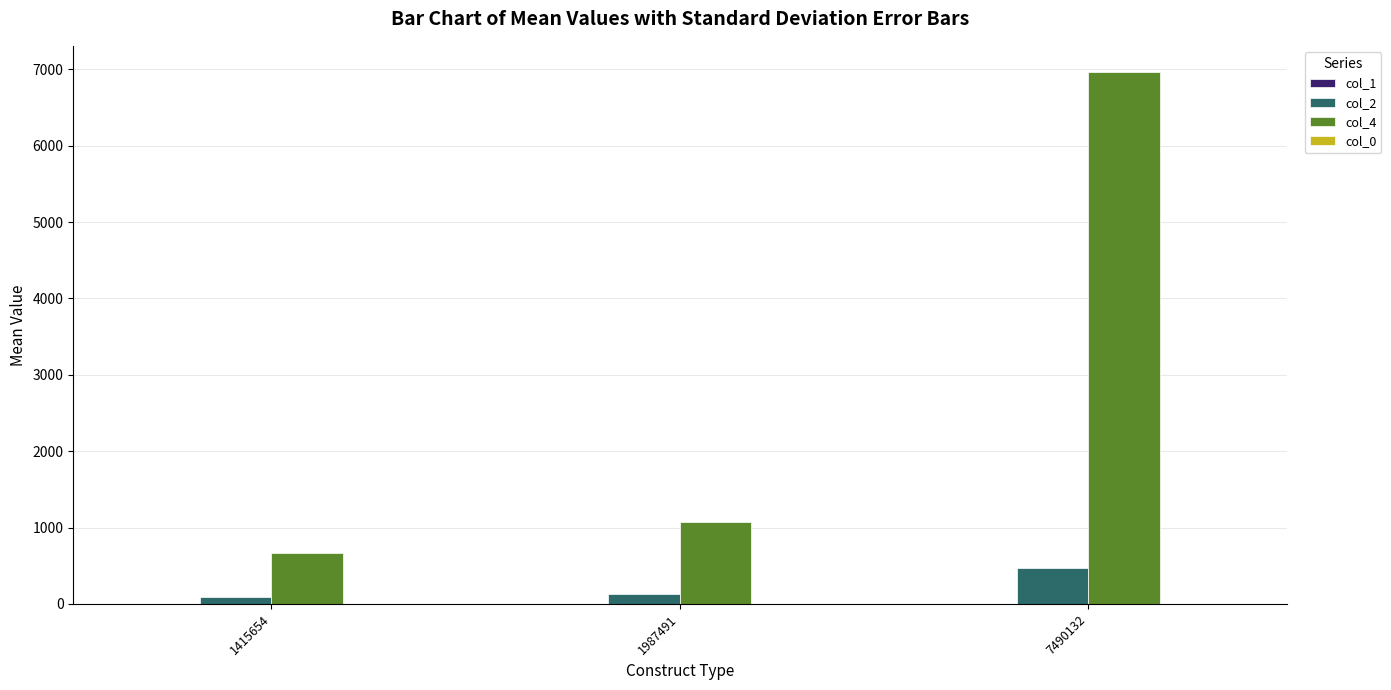

The value of col_4 at 1415654 is 264.1. True or false?

False